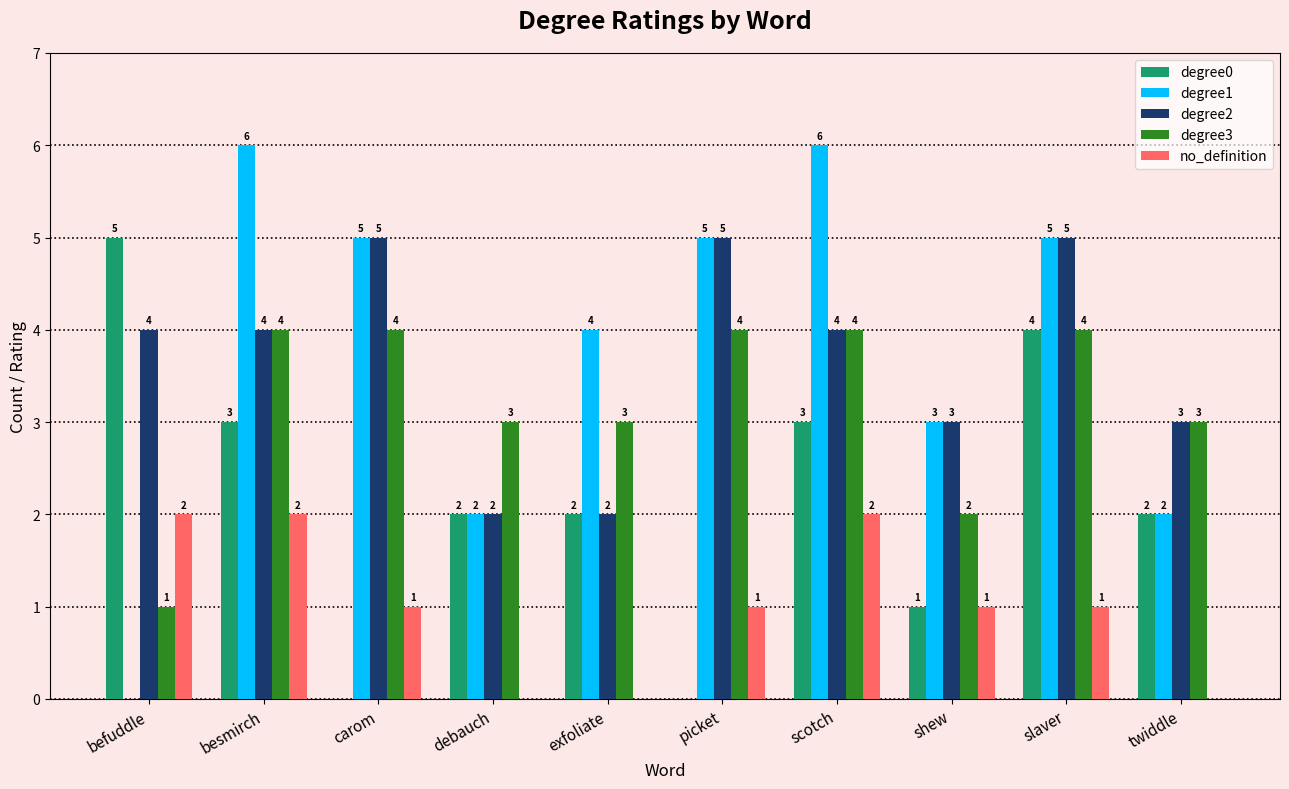

What is the highest value of the degree3 series?

4